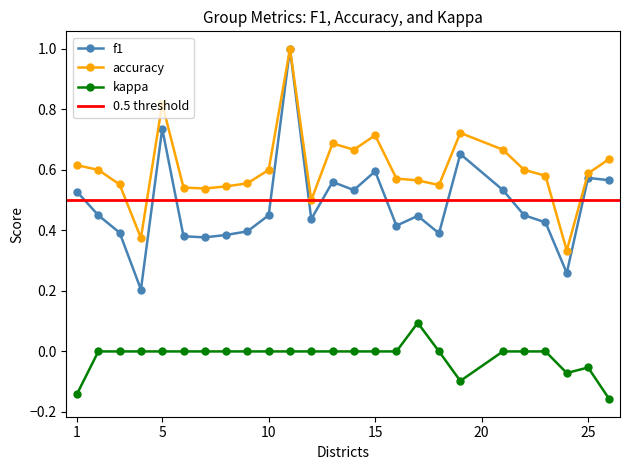

True or false: f1 has more than 1 points higher than both neighbors.

True